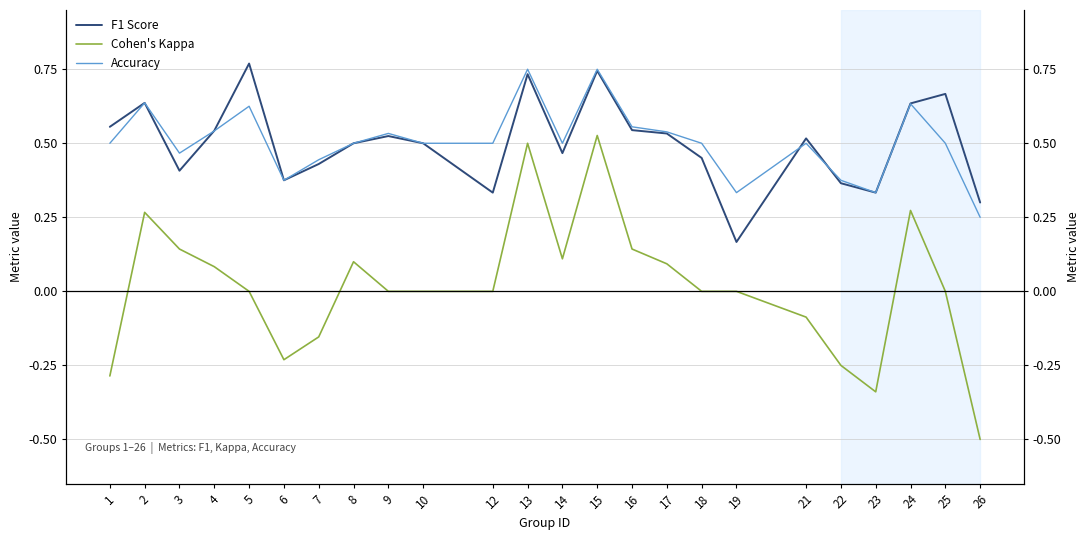

True or false: Cohen's Kappa and Accuracy cross at least once.

False